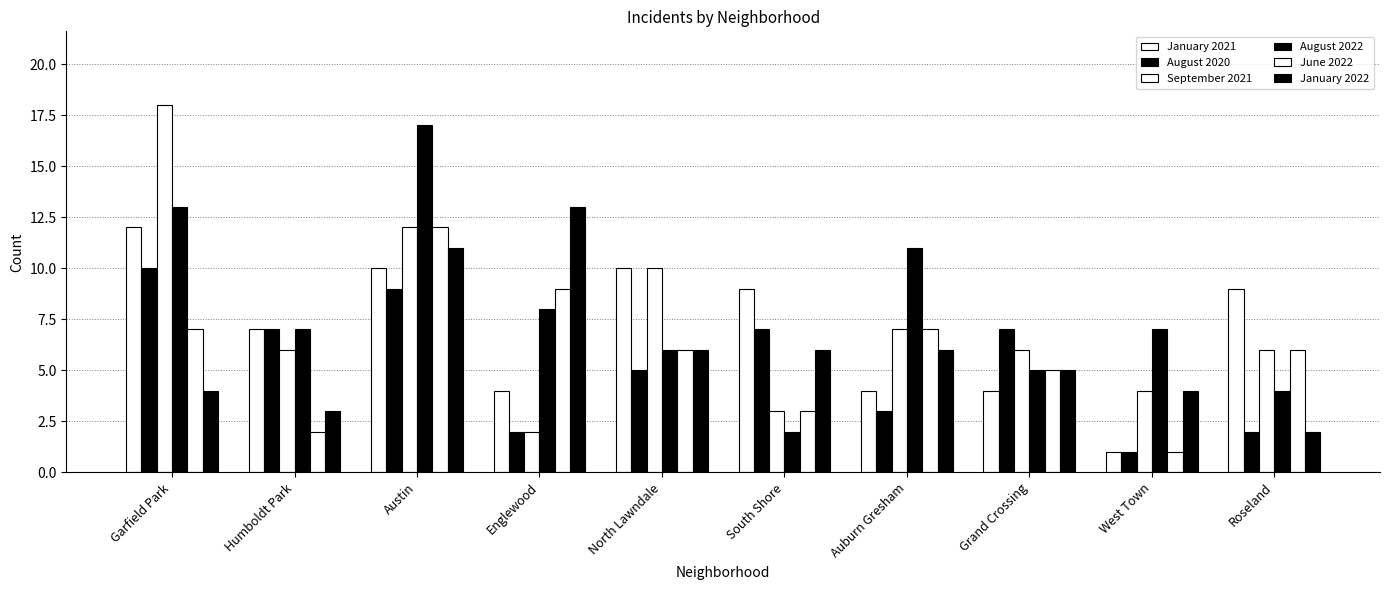

List the series in order of their peak value, highest first.

September 2021, August 2022, January 2022, January 2021, June 2022, August 2020